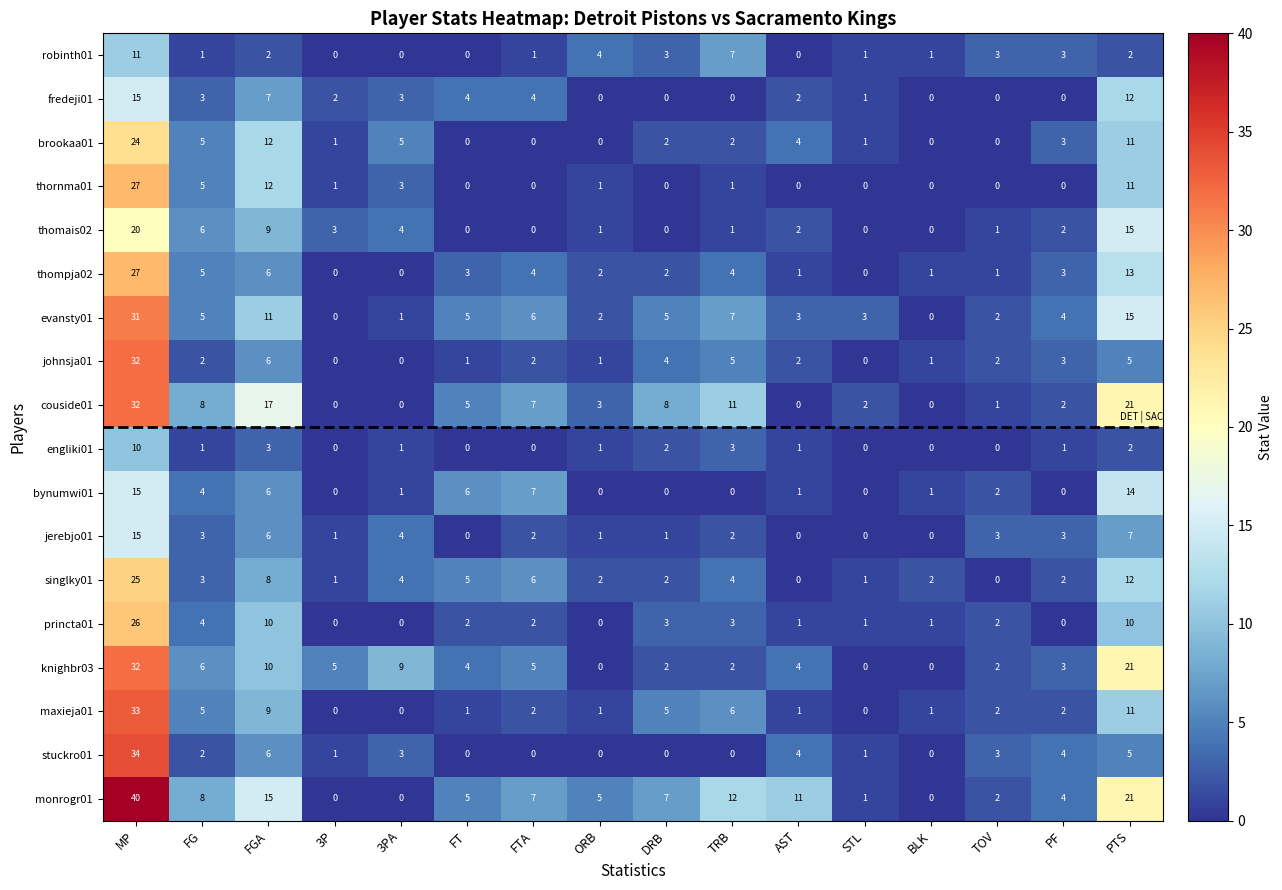

At which label does stuckro01 reach its peak?

MP